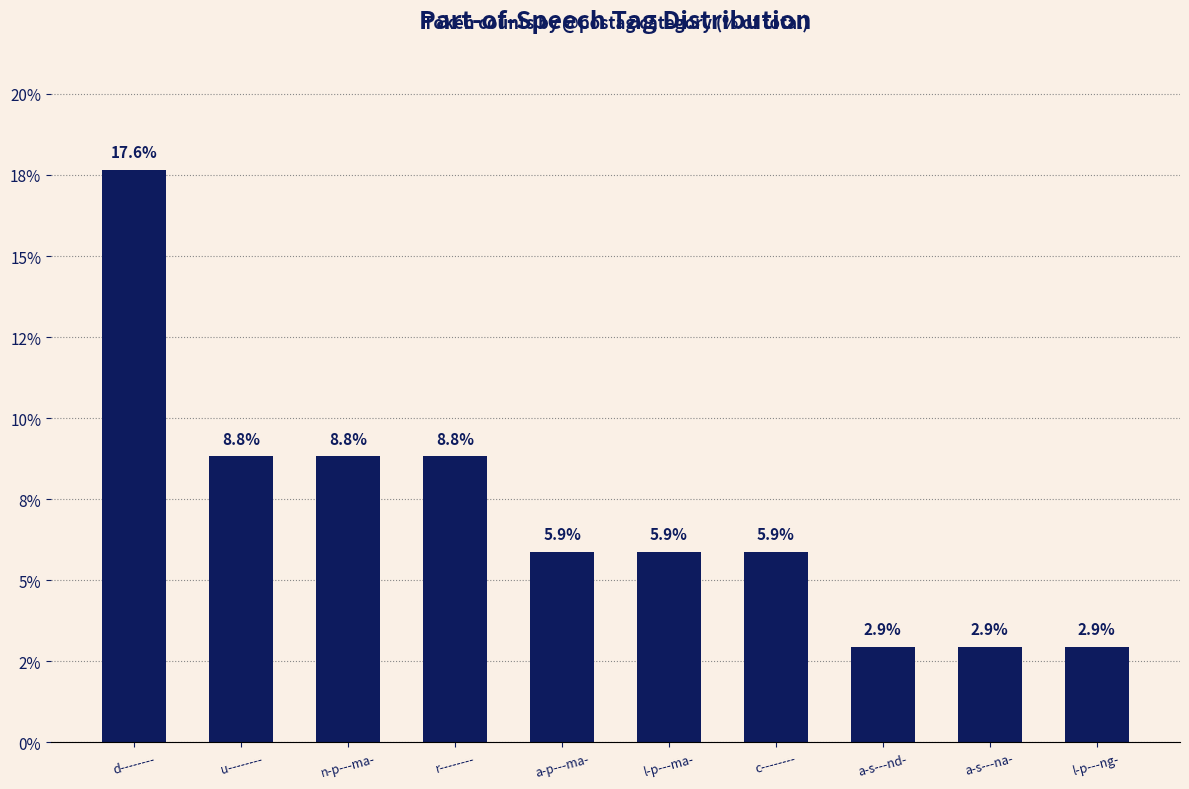

Are the bars grouped side by side (vs. stacked)?

No